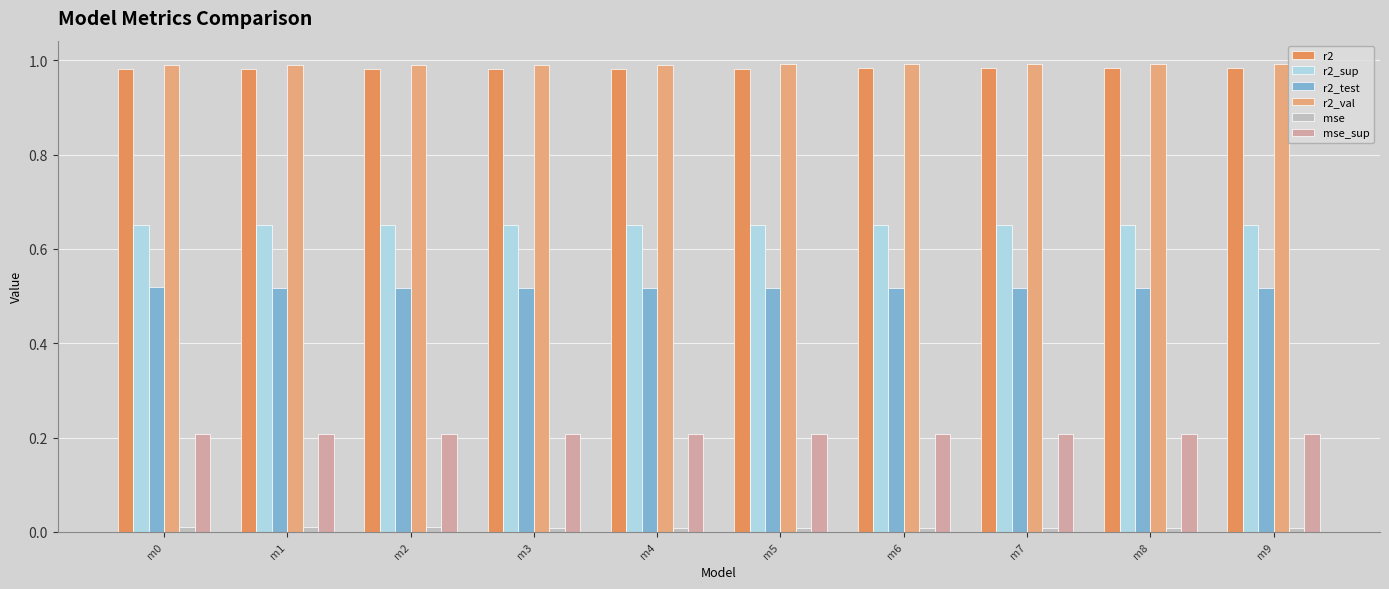

The r2 series shows 1.7 at m1. True or false?

False